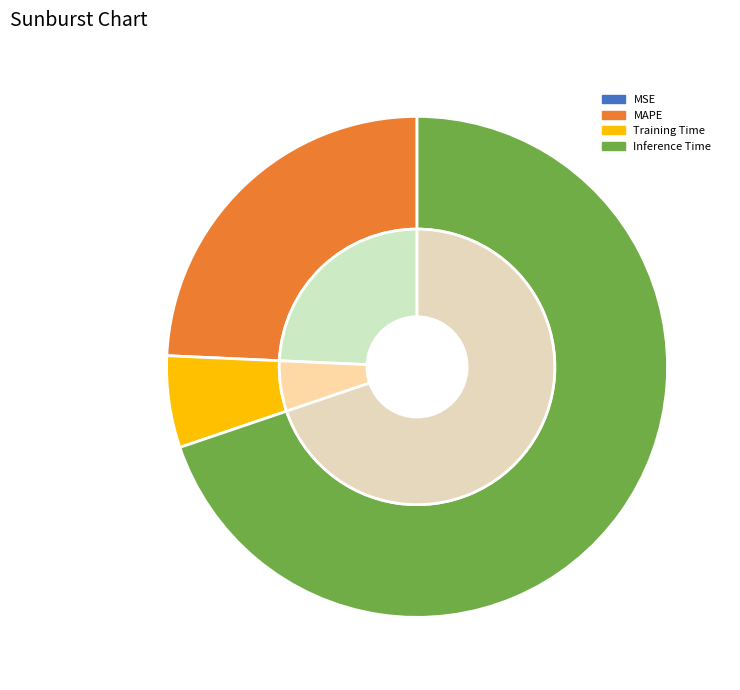

The MAPE slice represents 24% of the pie. True or false?

True